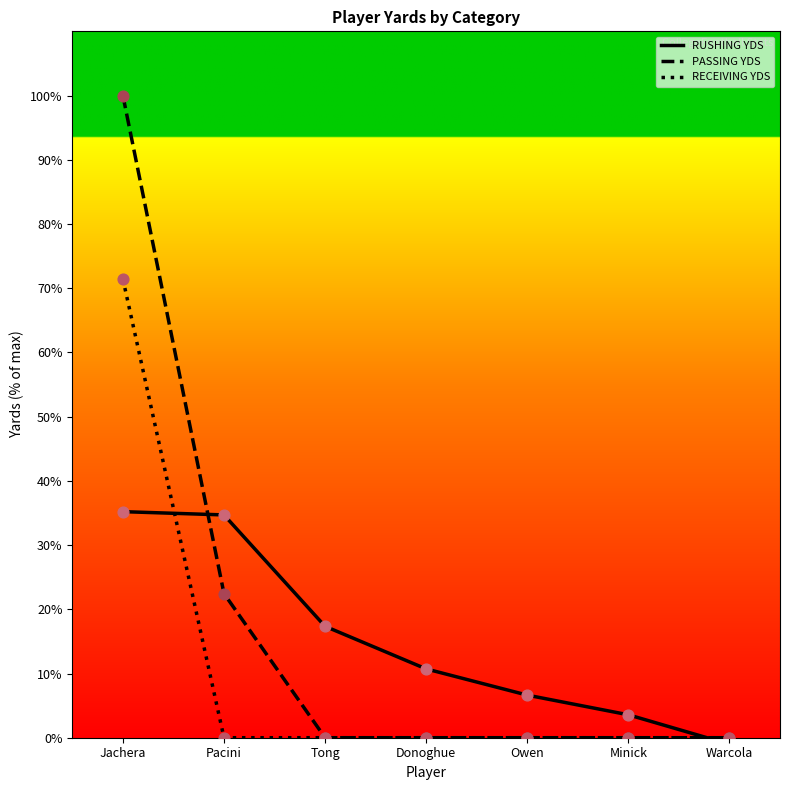

At which category is the sum across all series the highest?

Jachera